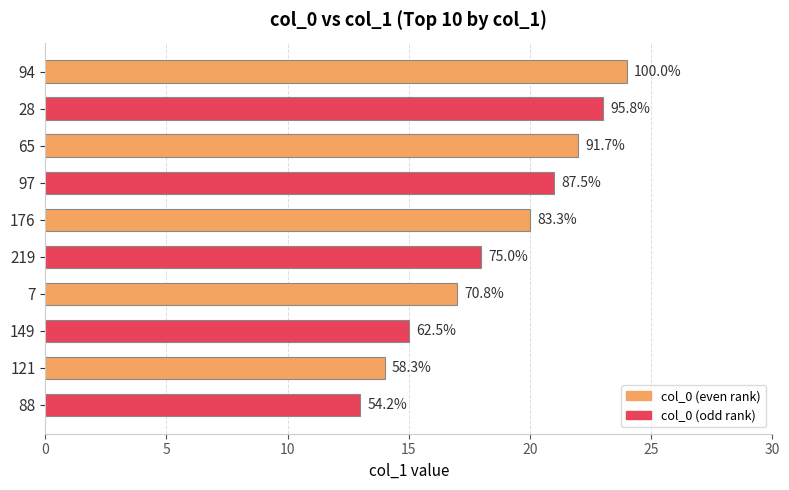

What is the difference between the maximum and minimum values?

11